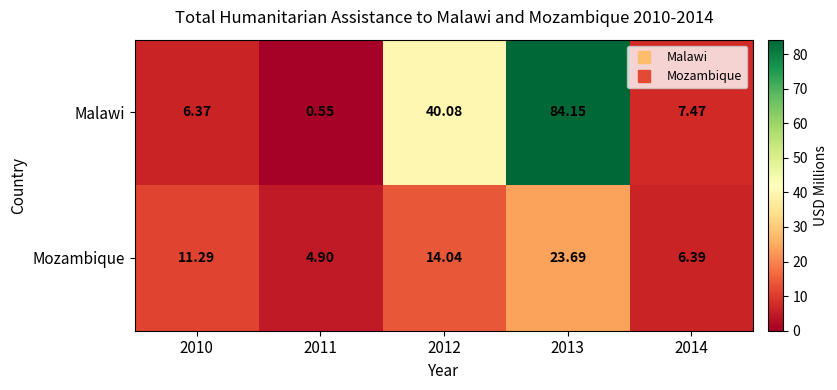

Is the value of Mozambique at 2012 greater than the value of Malawi at 2012?

No